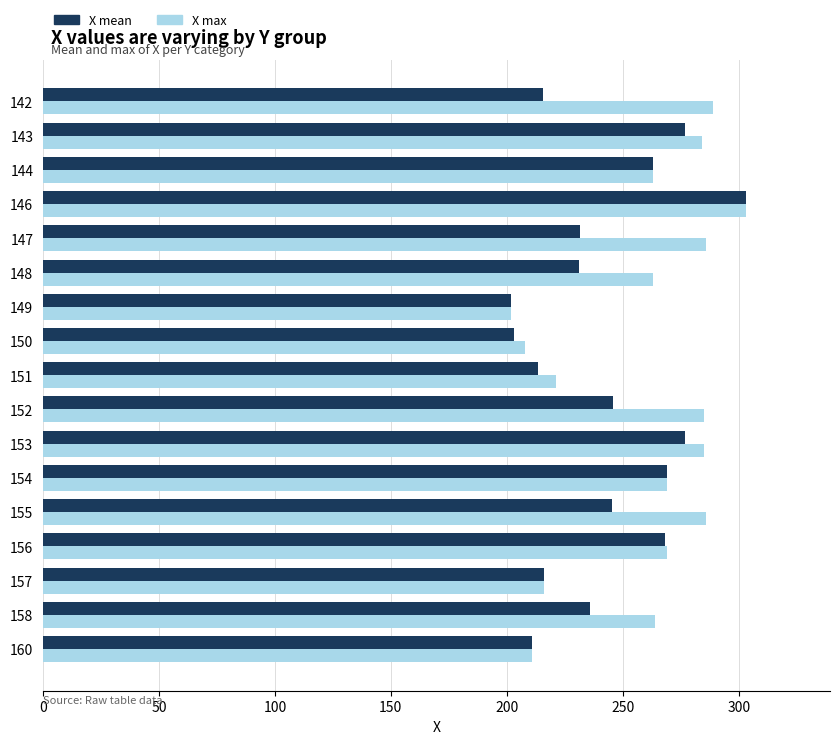

Which series changed the most between 143 and 150?

X max